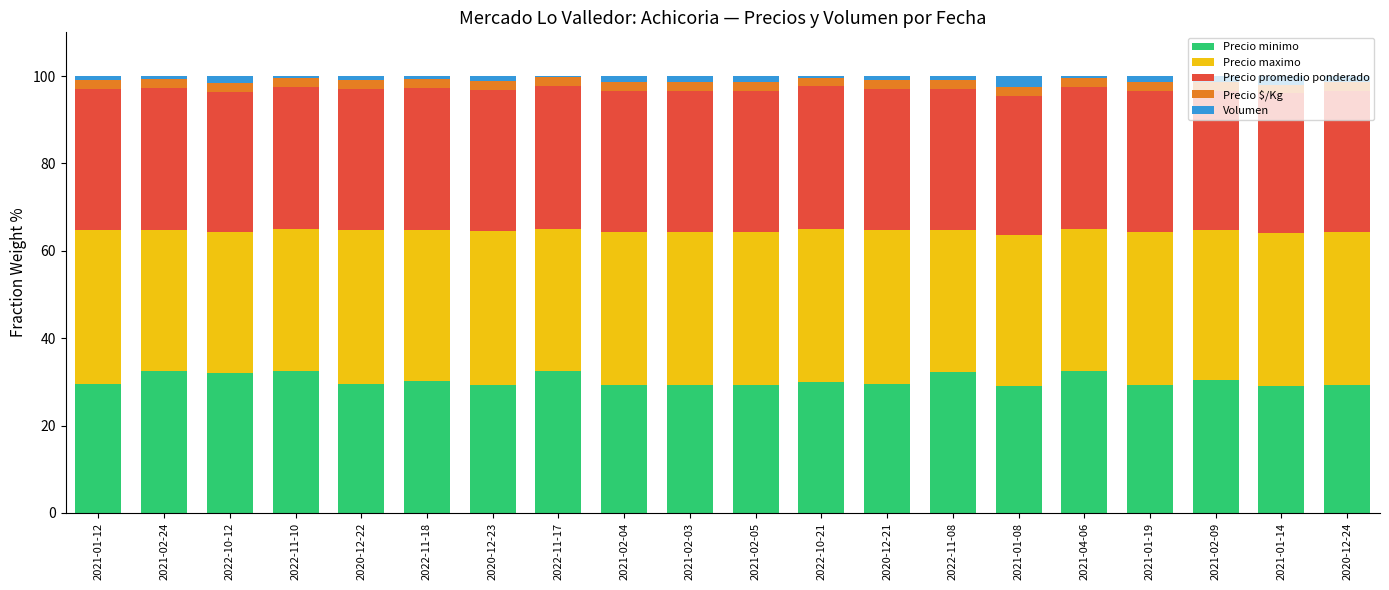

Count the number of categories in the chart.

20